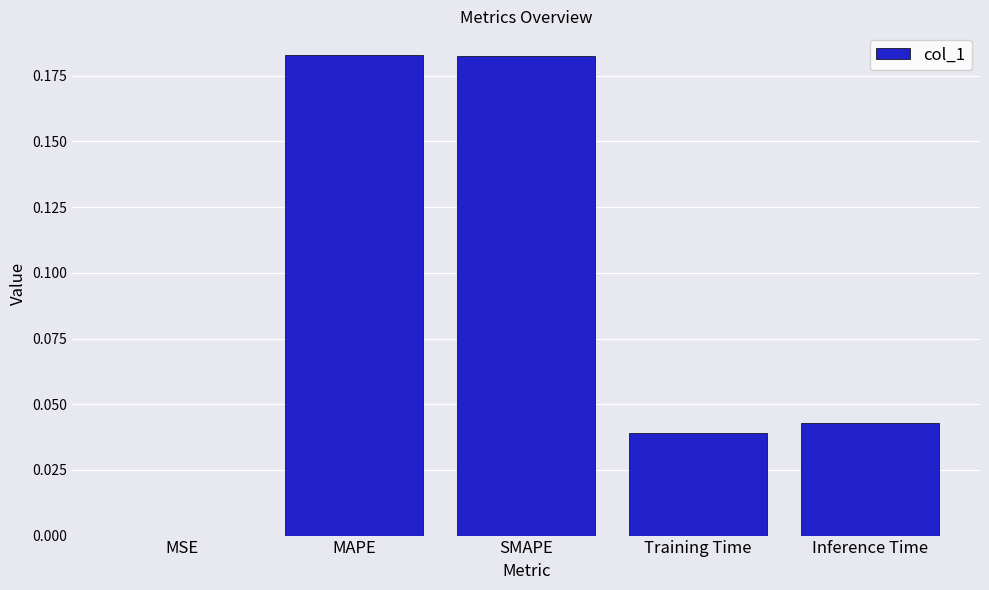

The chart shows a value of 0.3 at SMAPE. True or false?

False